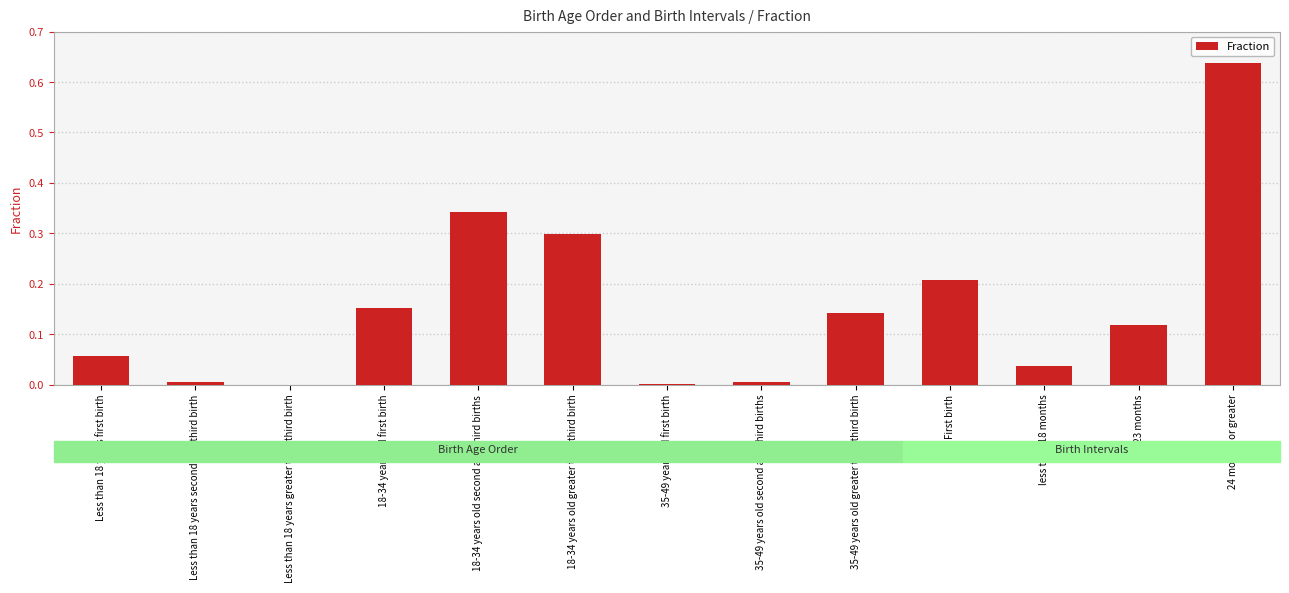

Which category has the highest value across all series?

24 months or greater